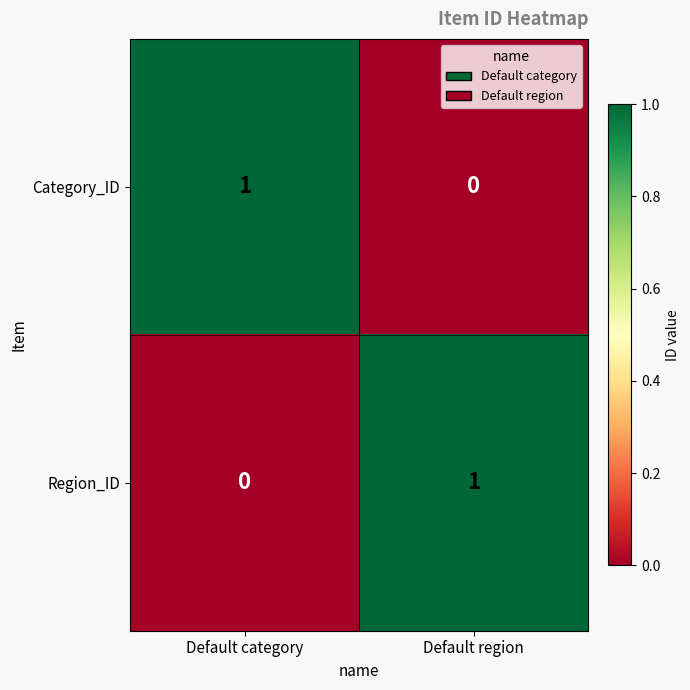

Reading right to left, transcribe all the data shown in this chart.

Category_ID: 0	1
Region_ID: 1	0